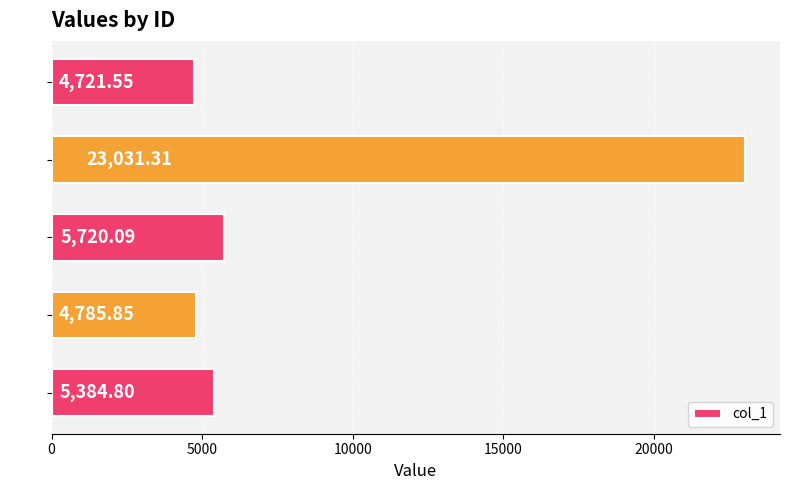

What is the smallest value displayed?

4721.6